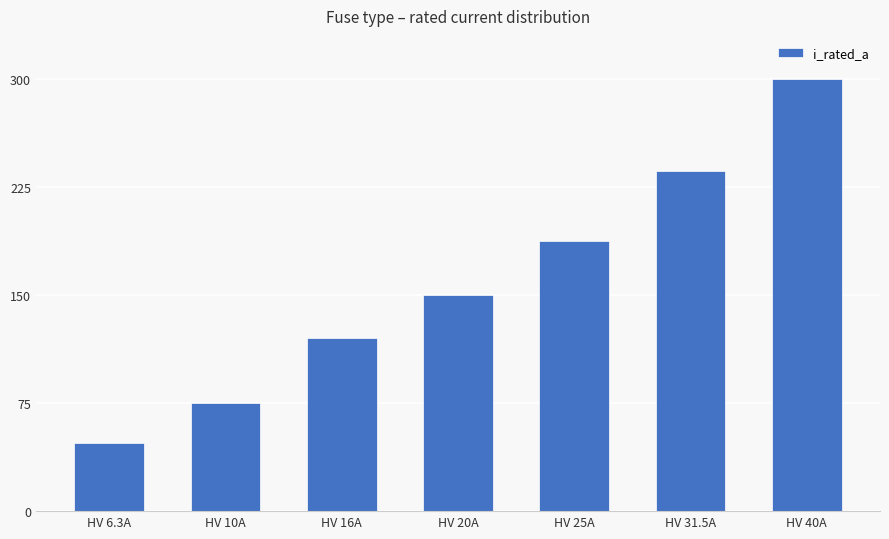

Rank the categories by value from lowest to highest.

HV 6.3A, HV 10A, HV 16A, HV 20A, HV 25A, HV 31.5A, HV 40A